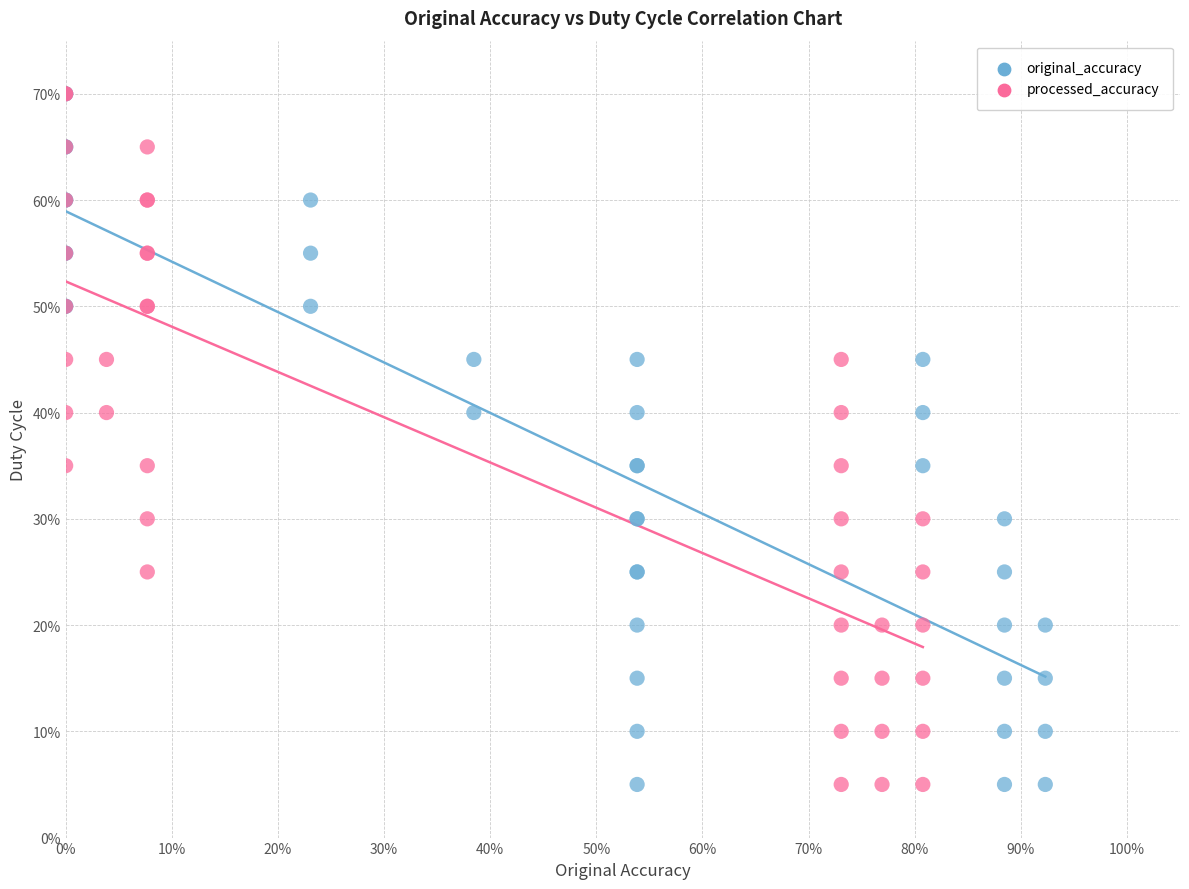

What are all the series names shown in the legend?

original_accuracy, processed_accuracy